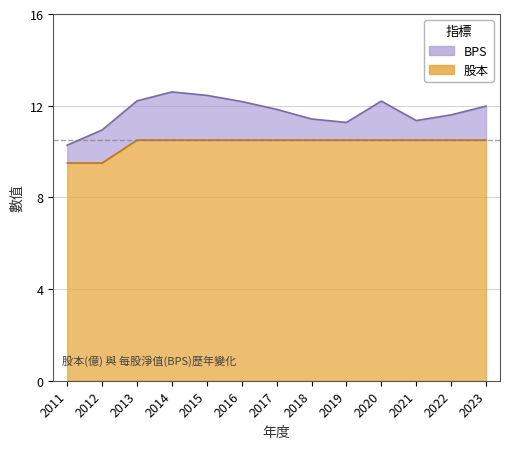

What is the sum of all 股本 values?

134.5